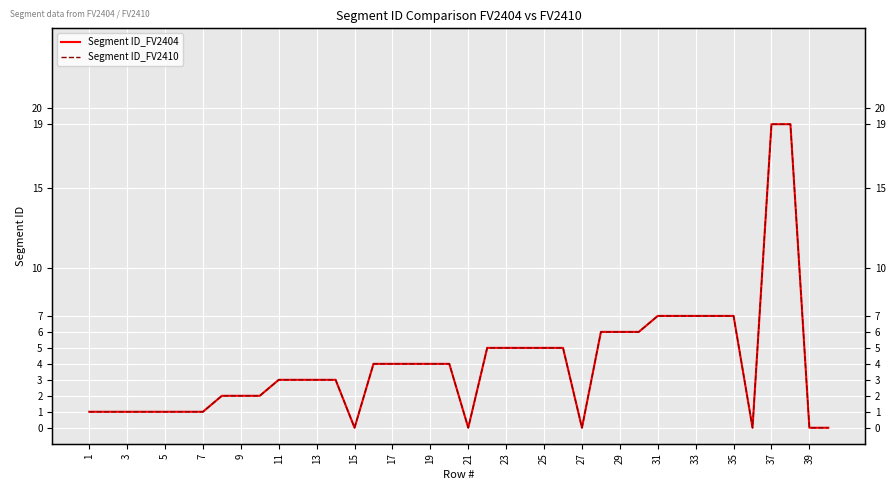

Which series changed the most between 35 and 37?

Segment ID_FV2404